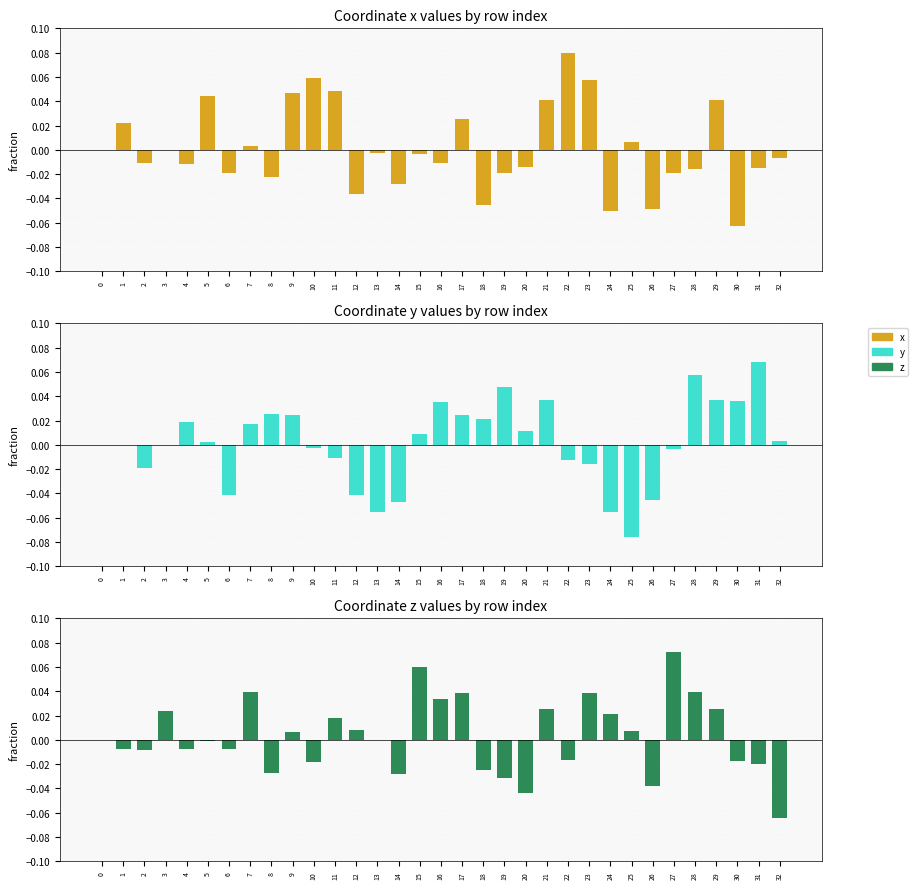

Which series has the widest spread of values?

y